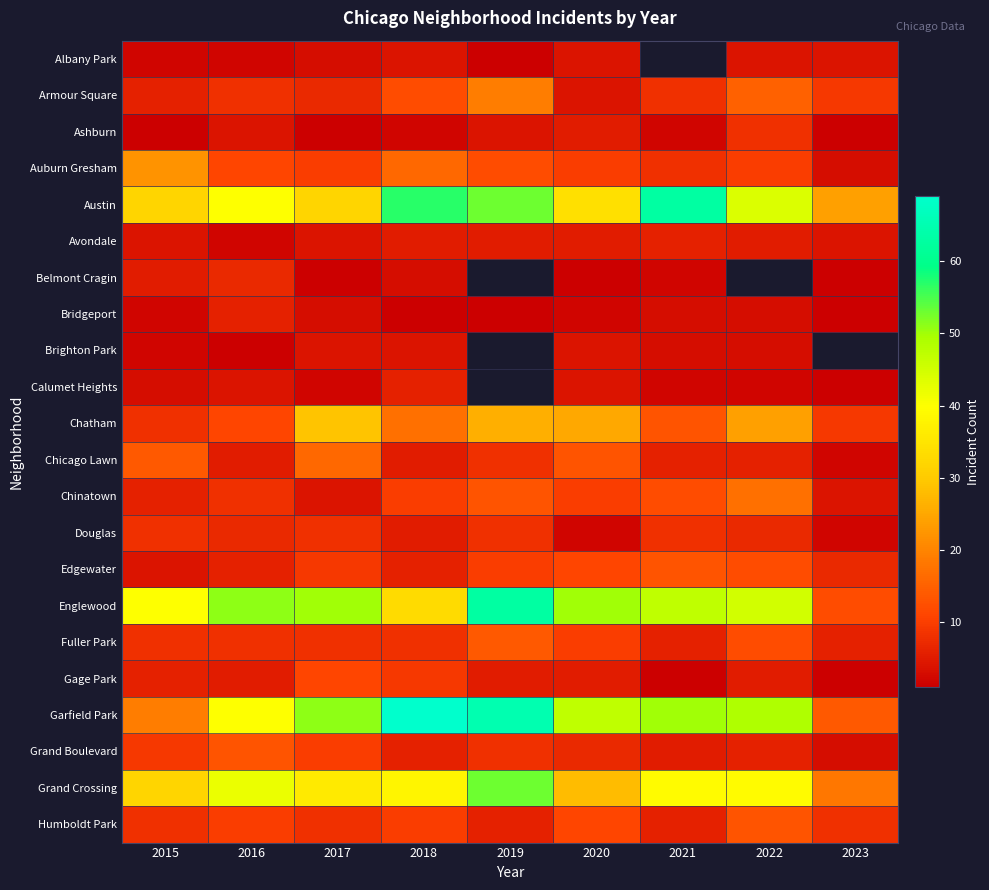

The value of Chinatown at 2016 is 8.0. True or false?

True